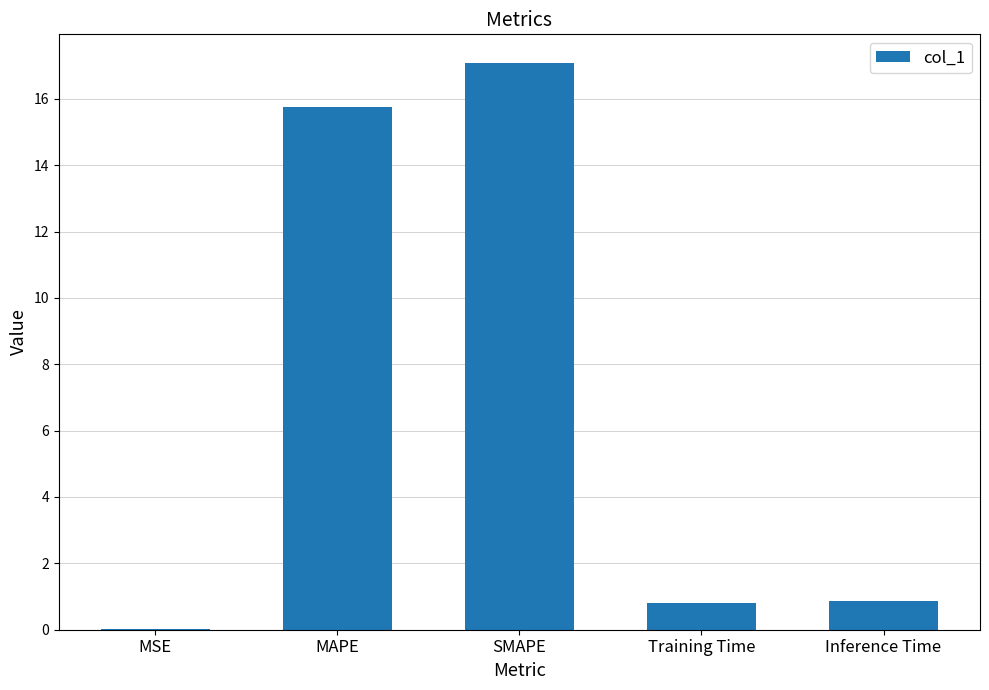

What is the maximum value shown in the chart?

17.1